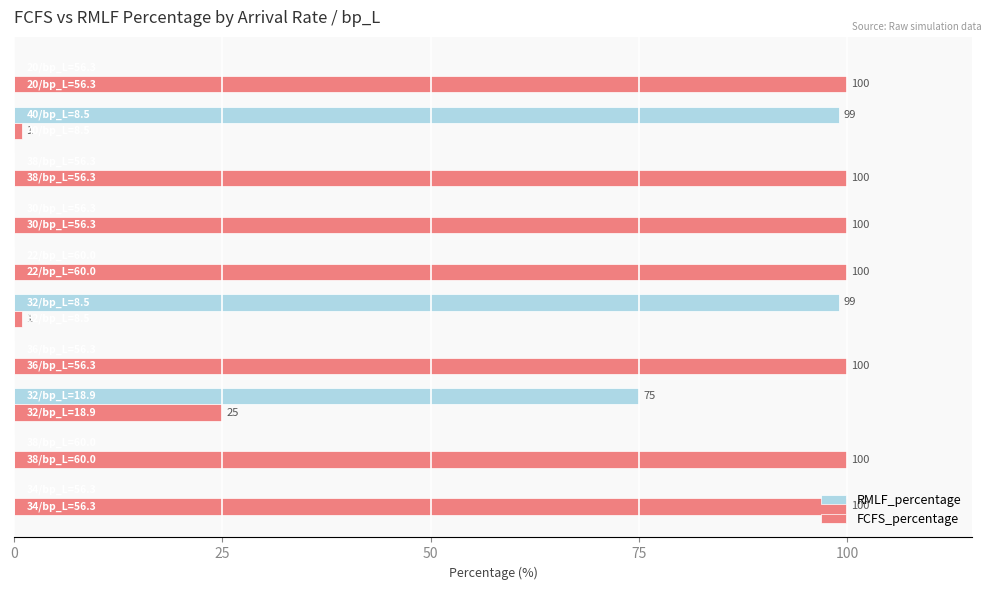

What are all the series names shown in the legend?

RMLF_percentage, FCFS_percentage